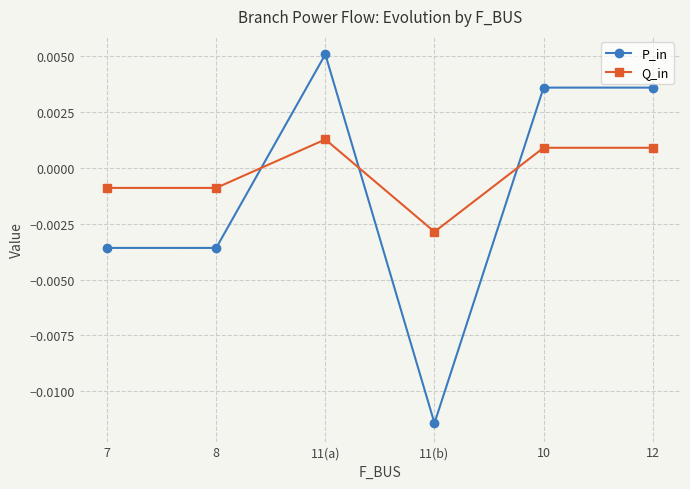

True or false: Q_in and P_in intersect in this chart.

True